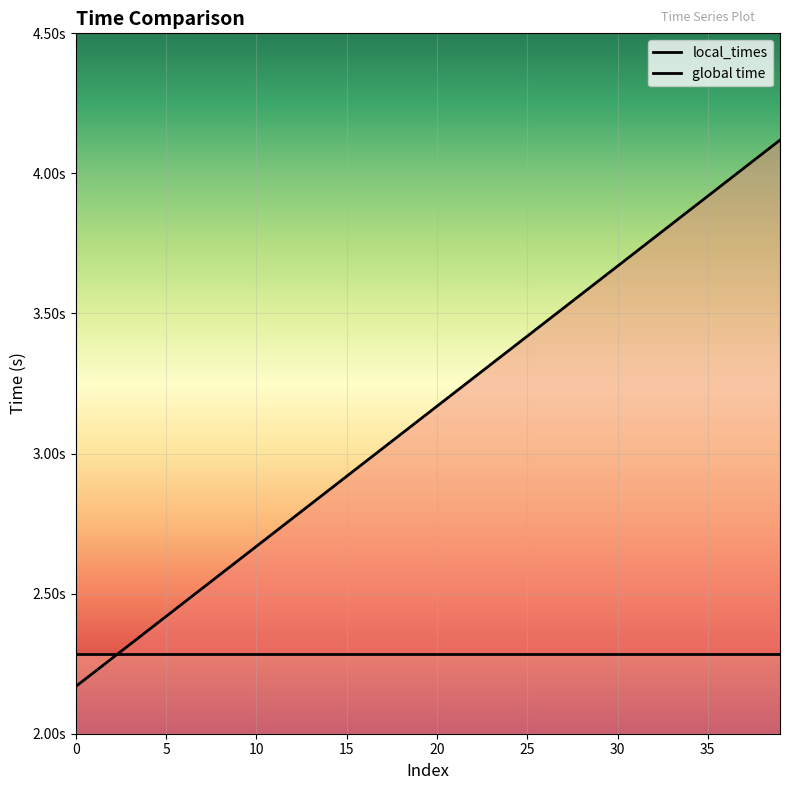

What is the smallest value displayed?

2.2